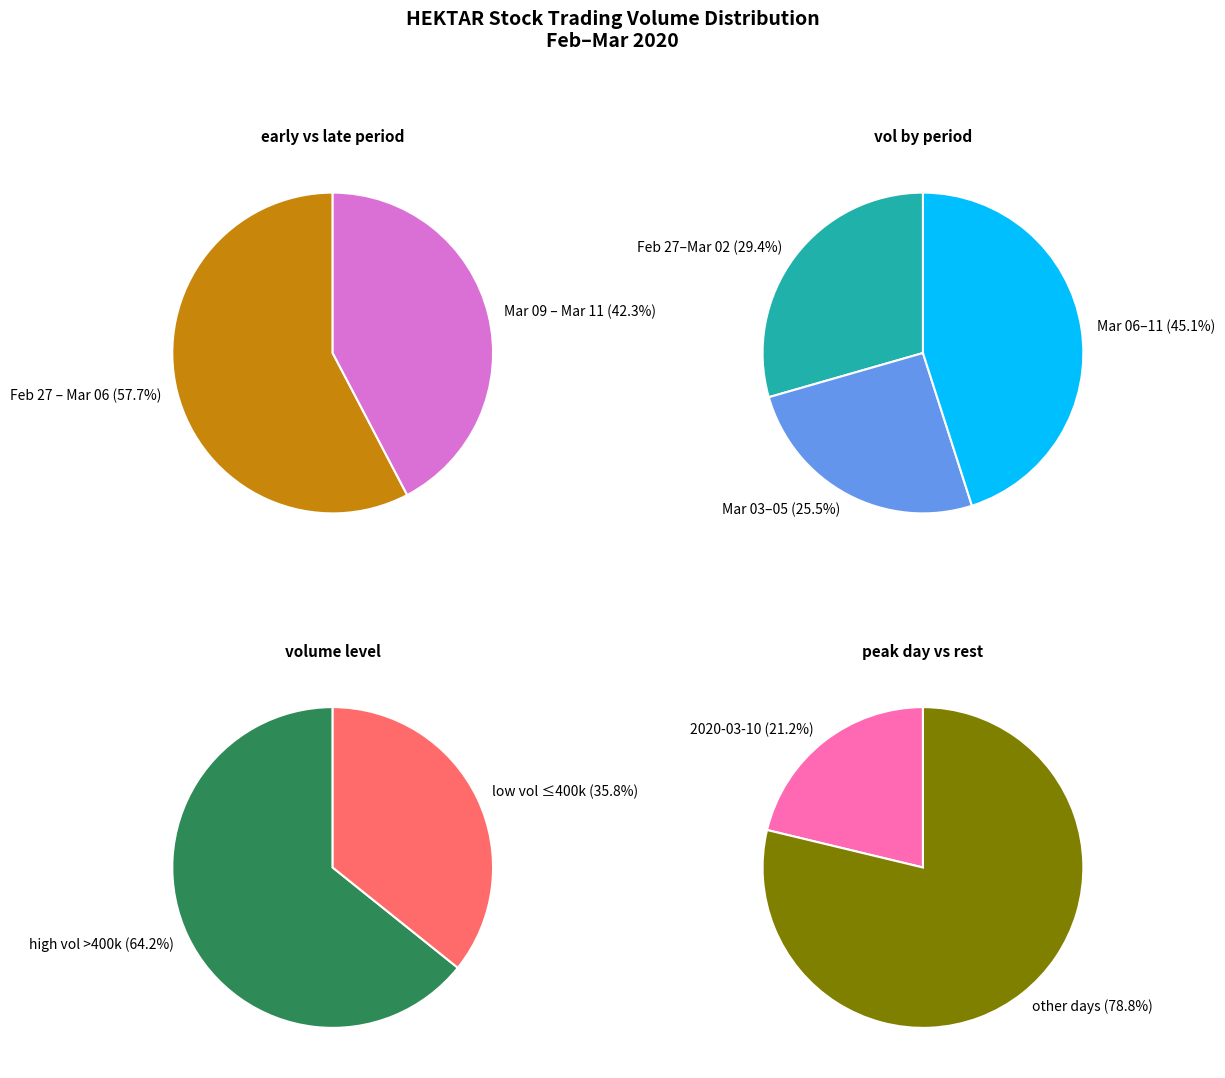

Is 2020-03-03 the majority of the pie?

No